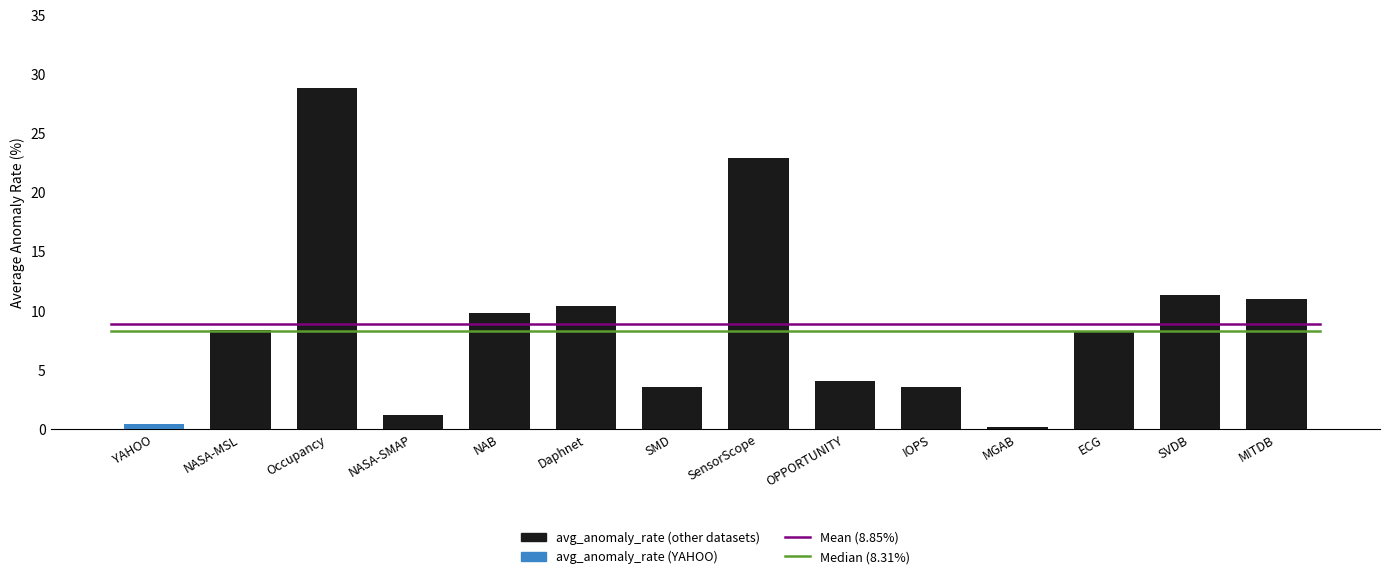

What value does the data have at SMD?

3.5